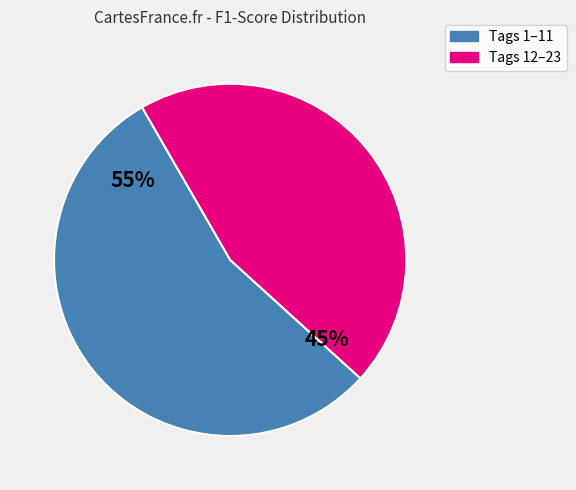

To the nearest percent, what is the average slice percentage?

50%